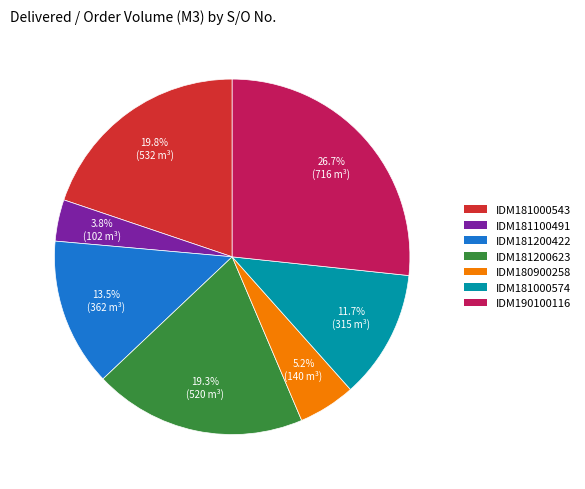

Is there any slice that represents more than half of the pie?

No